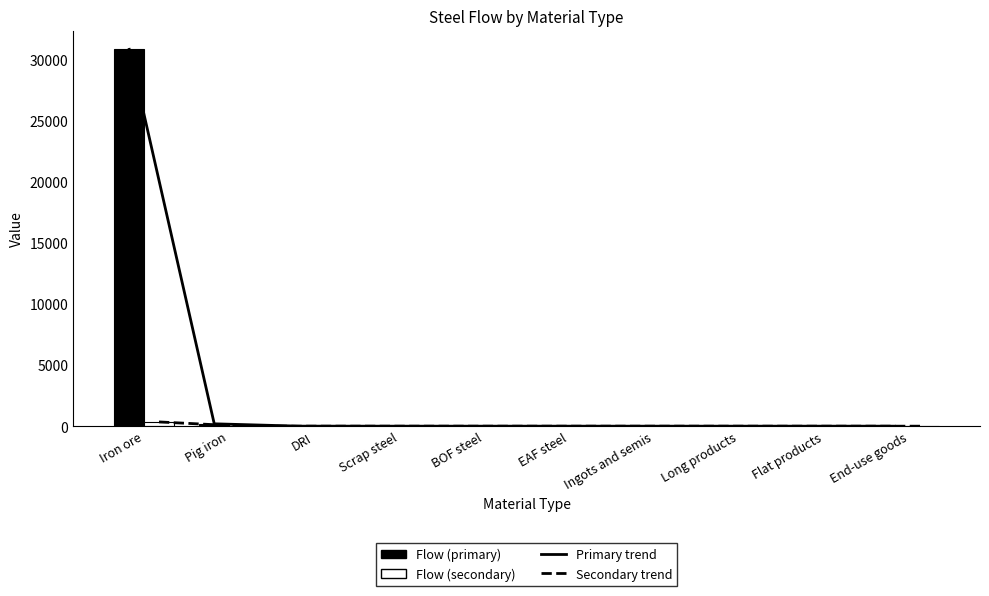

Reading left to right, what are all the values shown in this chart?

Primary trend: Iron ore=30861.6	Pig iron=194.4	DRI=2.2	Scrap steel=0.0	BOF steel=0.0	EAF steel=0.0	Ingots and semis=0.0	Long products=0.0	Flat products=0.0	End-use goods=0.0
Secondary trend: Iron ore=348.1	Pig iron=0.0	DRI=0.0	Scrap steel=0.0	BOF steel=0.0	EAF steel=0.0	Ingots and semis=0.0	Long products=0.0	Flat products=0.0	End-use goods=0.0
Flow (primary): Iron ore=30861.6	Pig iron=194.4	DRI=2.2	Scrap steel=0.0	BOF steel=0.0	EAF steel=0.0	Ingots and semis=0.0	Long products=0.0	Flat products=0.0	End-use goods=0.0
Flow (secondary): Iron ore=348.1	Pig iron=0.0	DRI=0.0	Scrap steel=0.0	BOF steel=0.0	EAF steel=0.0	Ingots and semis=0.0	Long products=0.0	Flat products=0.0	End-use goods=0.0